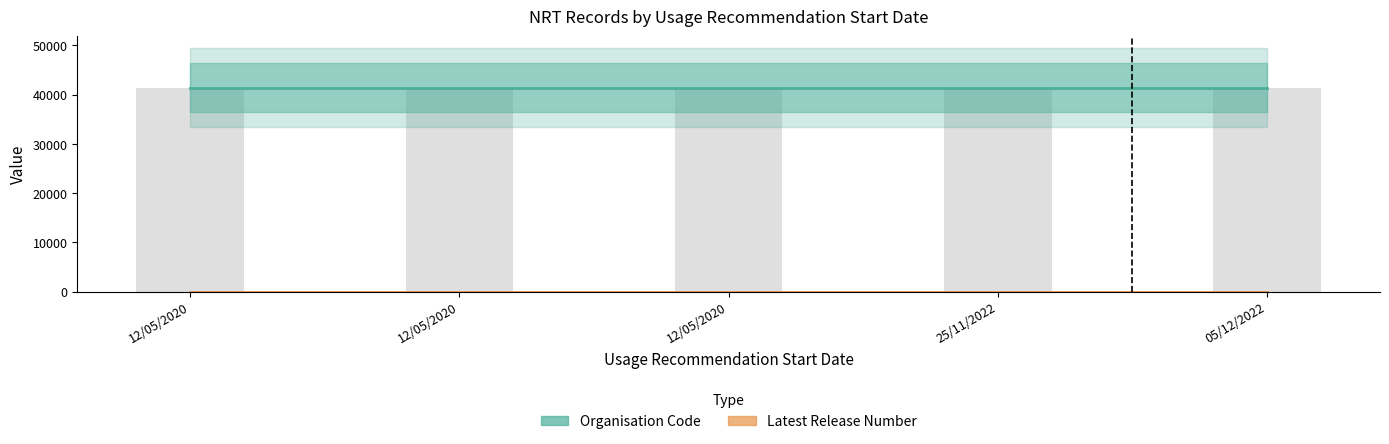

Which series has the largest total across all categories?

Organisation Code